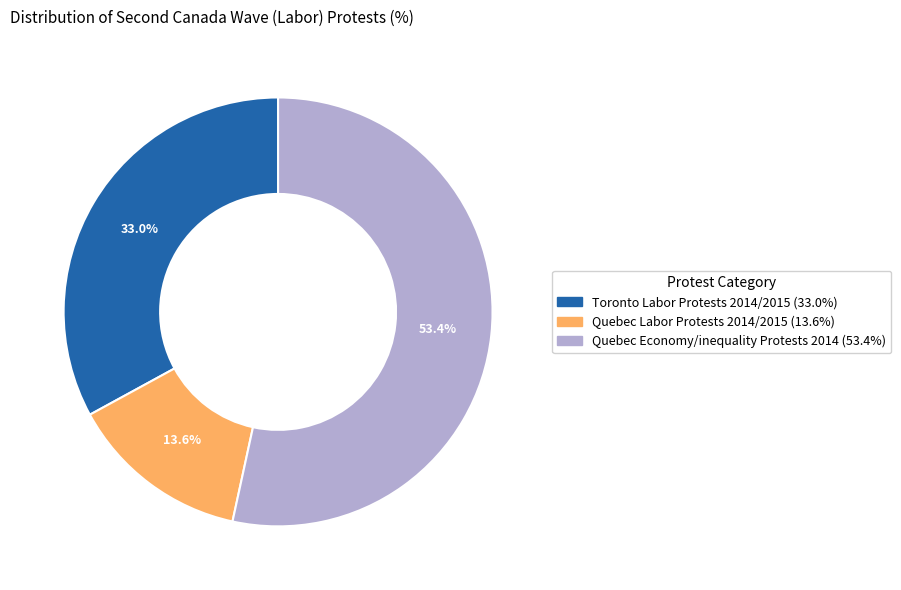

How many segments does this pie chart have?

3